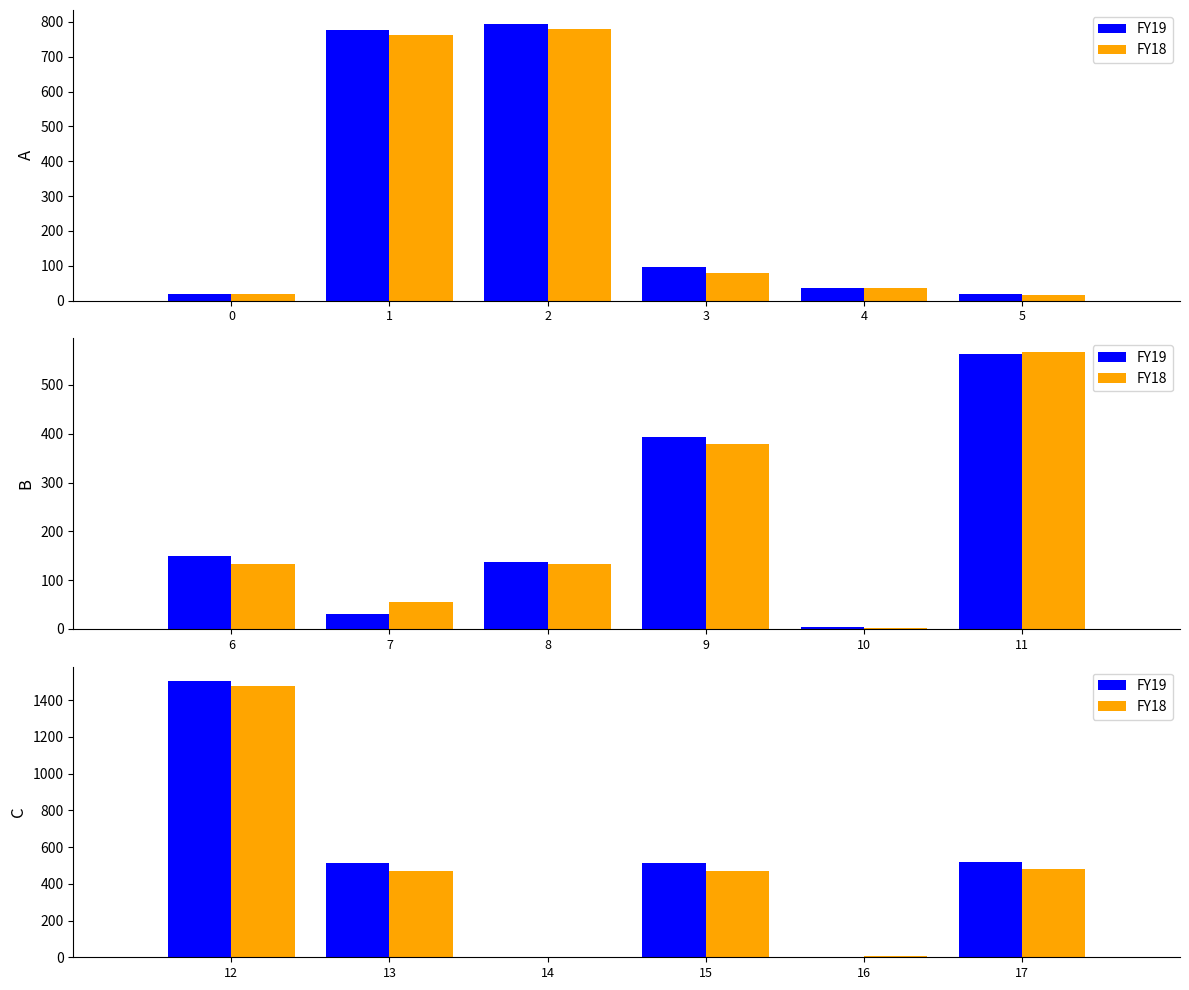

Is the value of FY19 at 1 greater than the value of FY18 at 4?

Yes